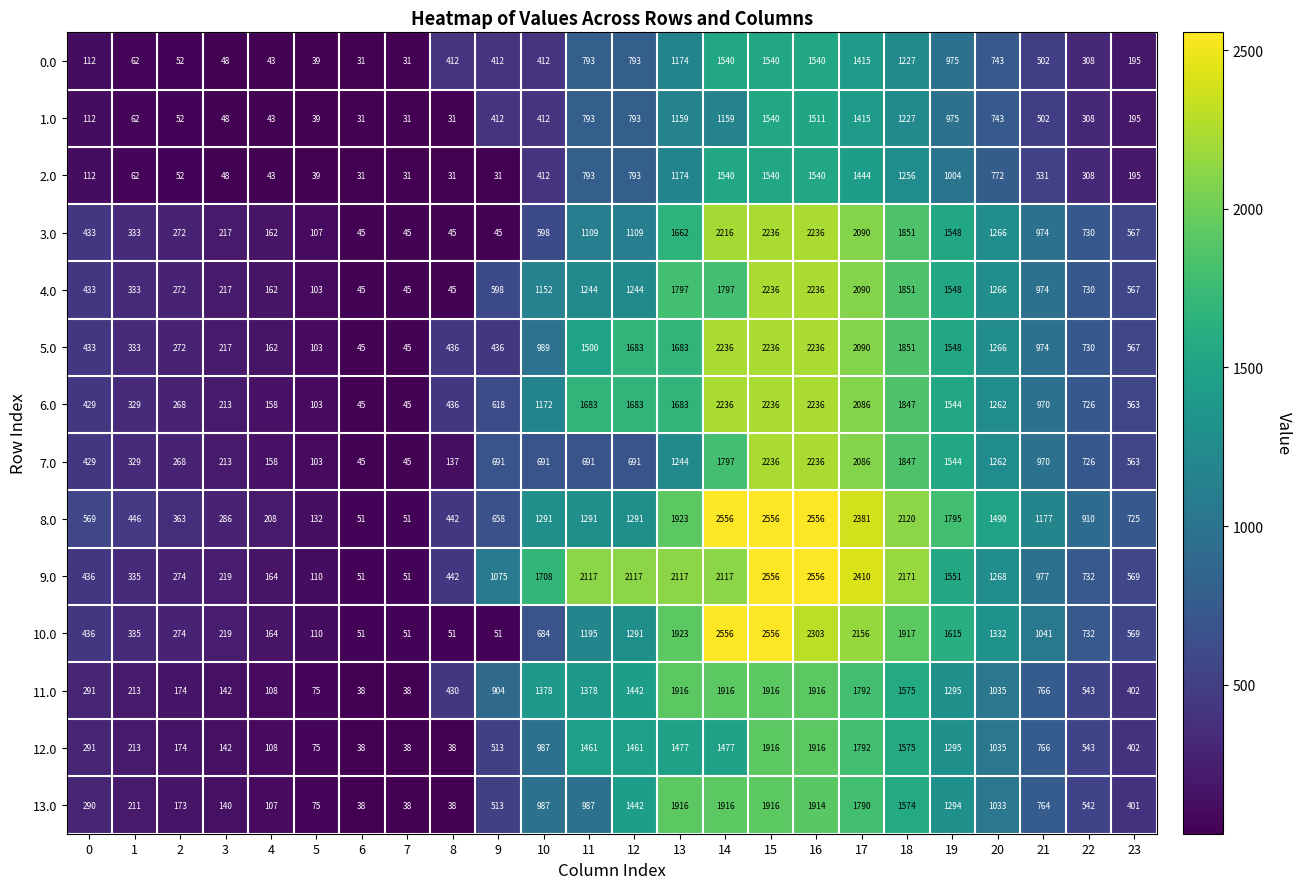

Which series changed the most between 4 and 7?

8.0